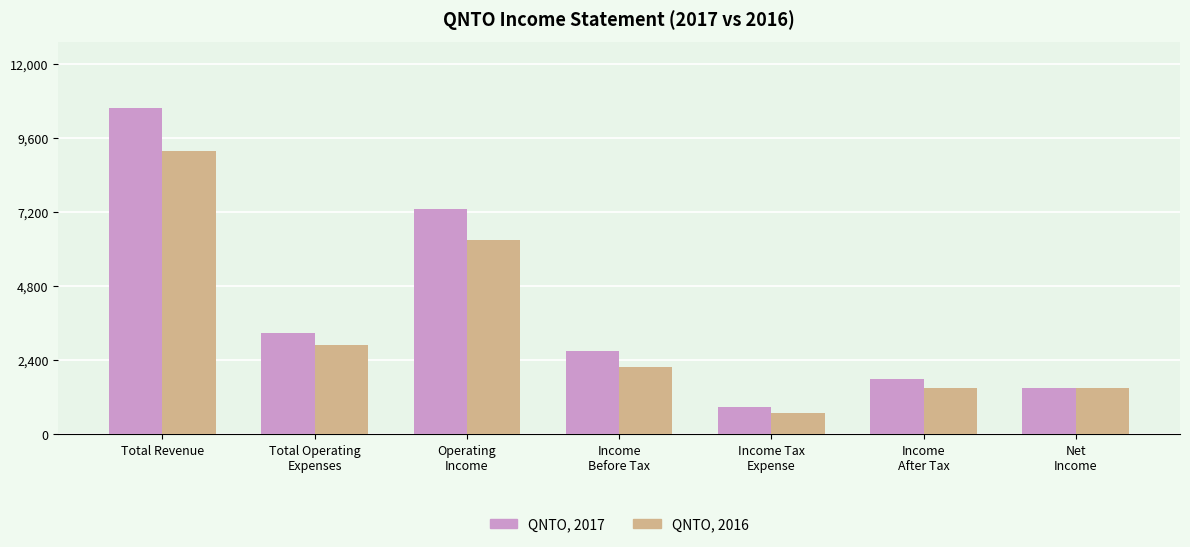

At which category is the sum across all series the highest?

Total Revenue